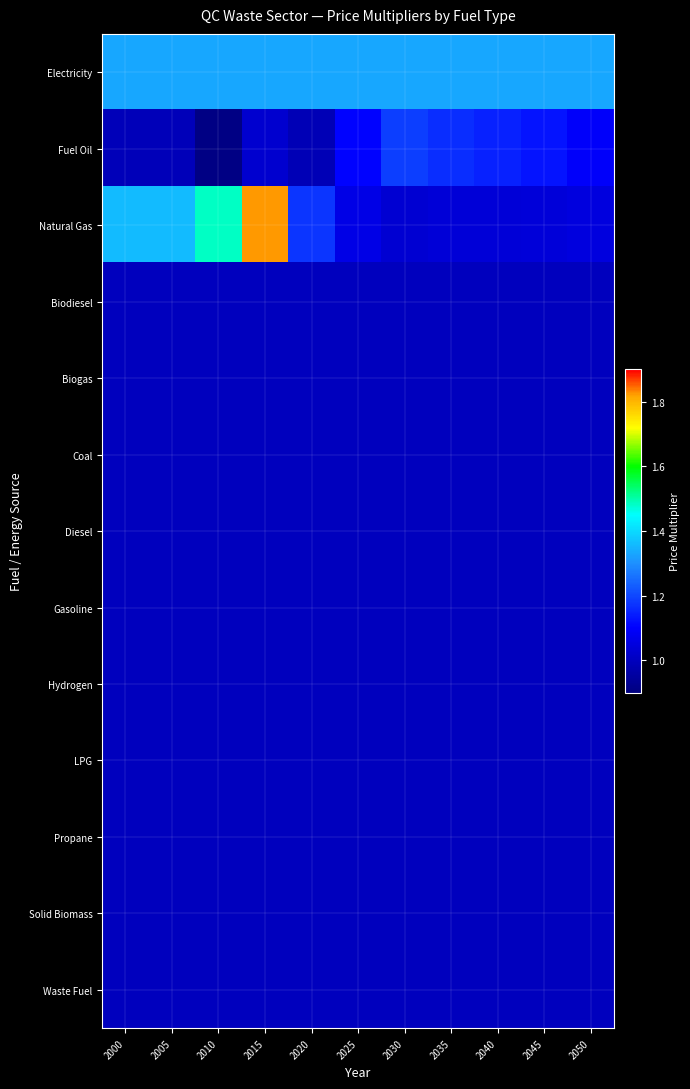

At how many categories does at least one series exceed 1?

11